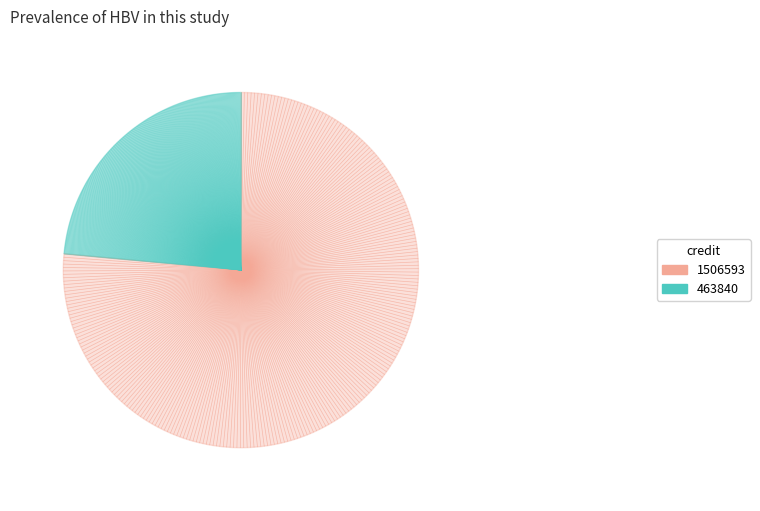

Does 463840 account for over 50% of the chart?

No